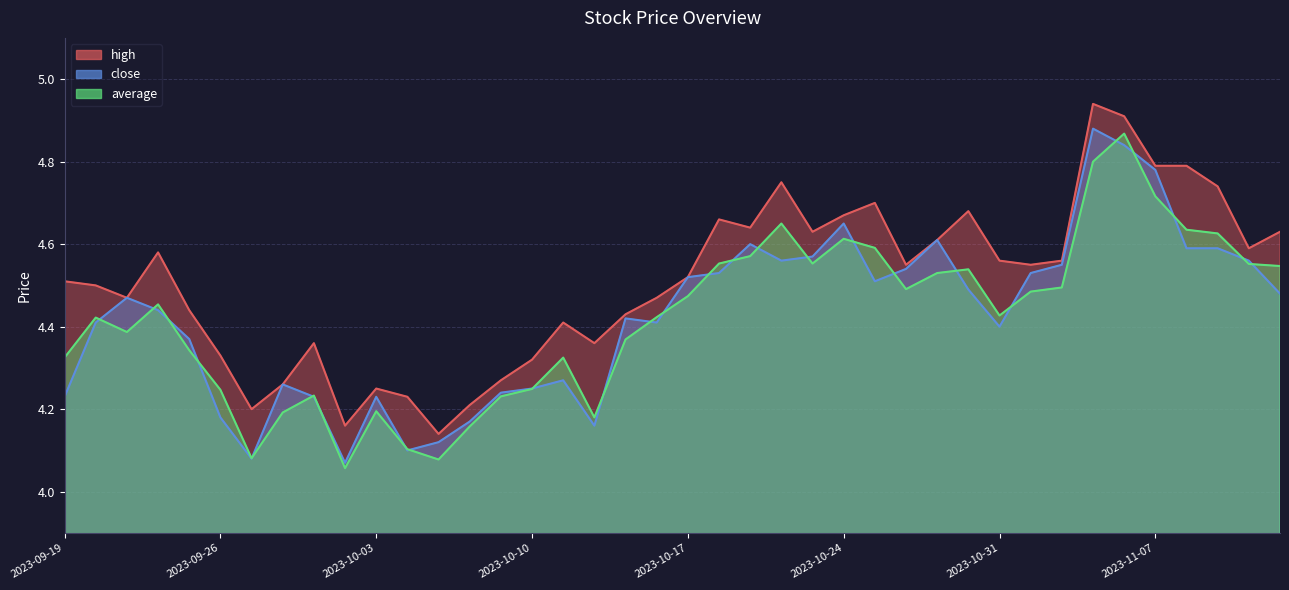

At which category does close reach its first local peak?

2023-09-21